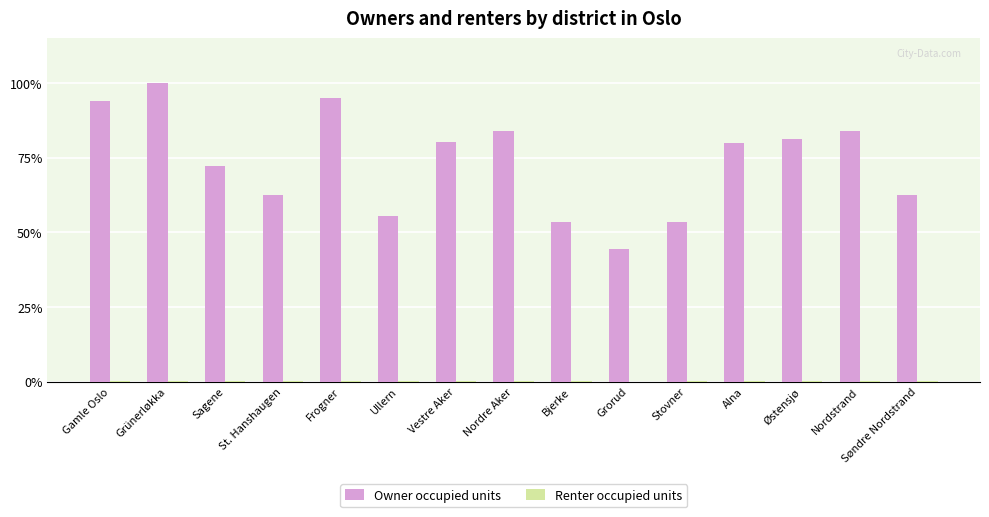

True or false: Owner occupied units has a value of 53.4 at Stovner.

True